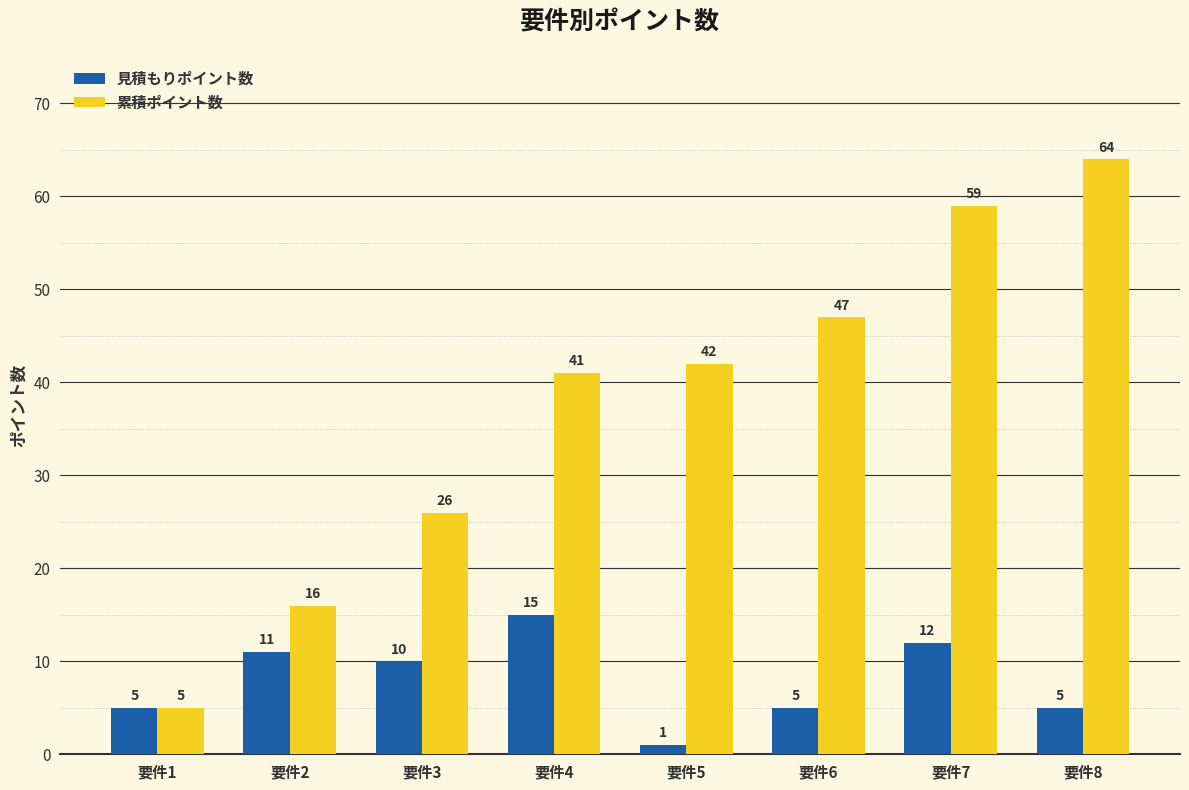

At how many categories does at least one series exceed 7?

7